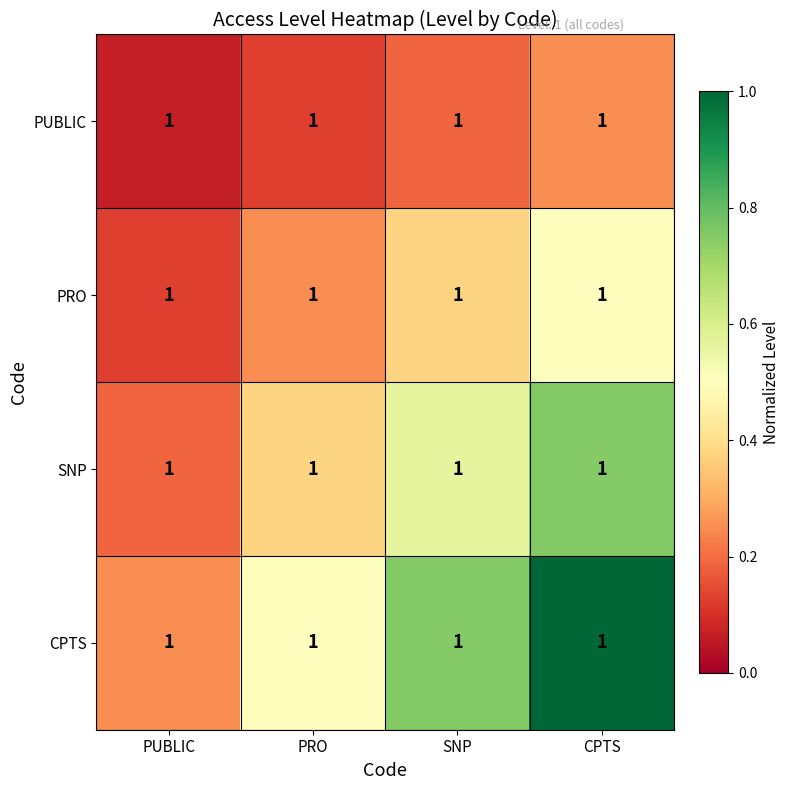

Count the number of data series in this chart.

4